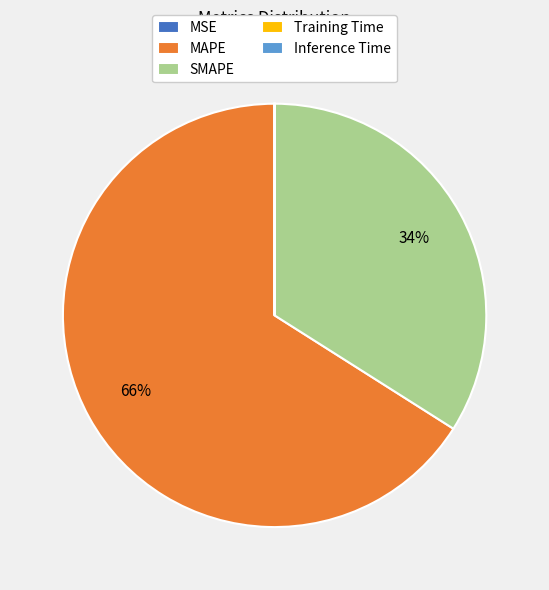

Is it true that MAPE is 51% of the pie?

False